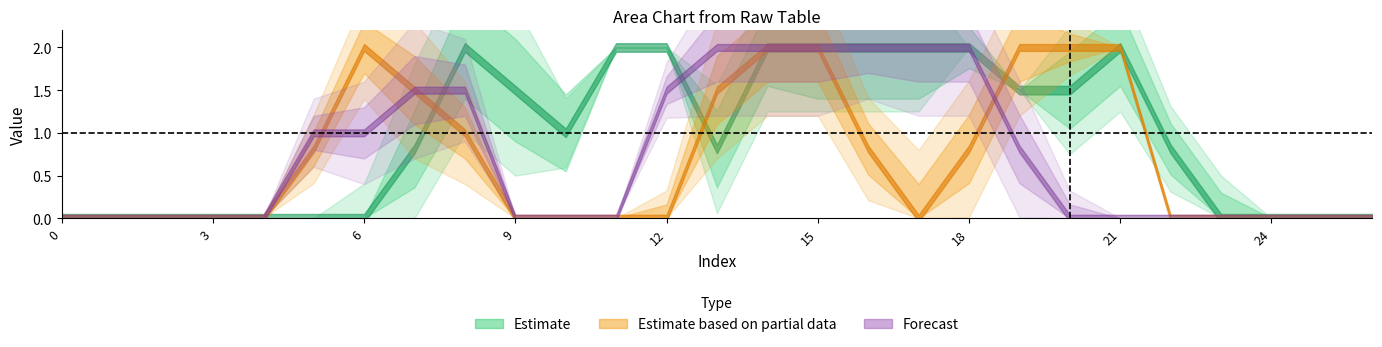

Does the chart have visible grid lines?

No